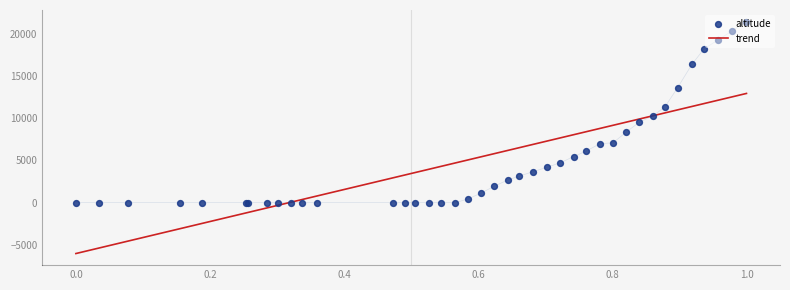

At how many categories does at least one series exceed 20363?

2